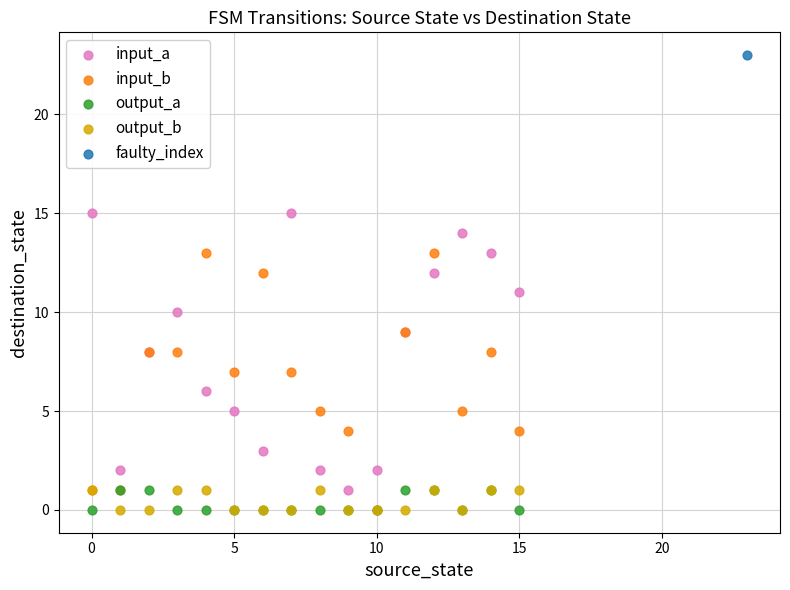

Which series reaches the maximum Y coordinate?

faulty_index